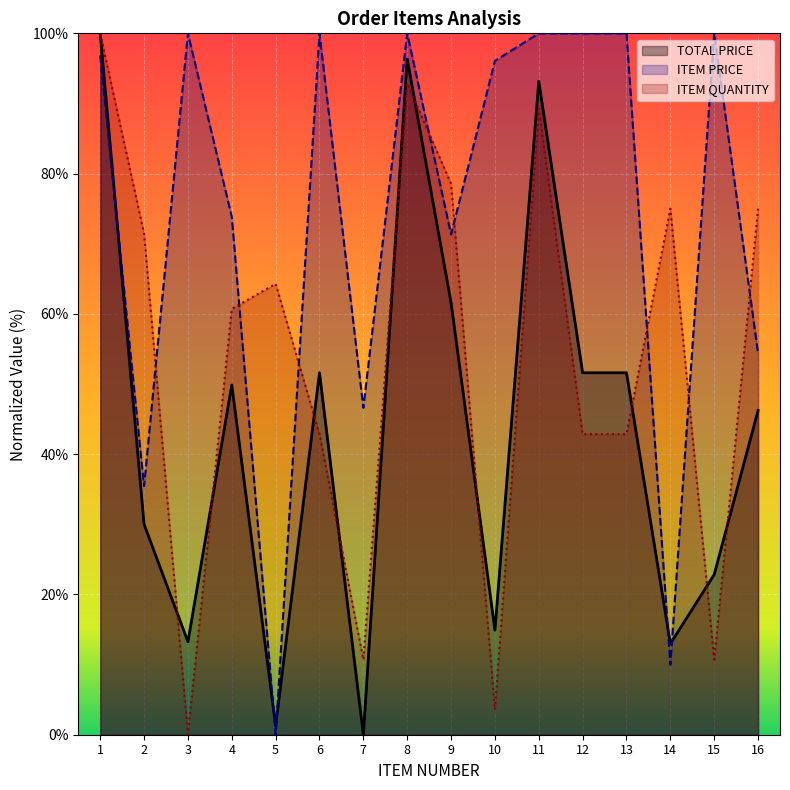

What are all the series names shown in the legend?

TOTAL PRICE, ITEM PRICE, ITEM QUANTITY